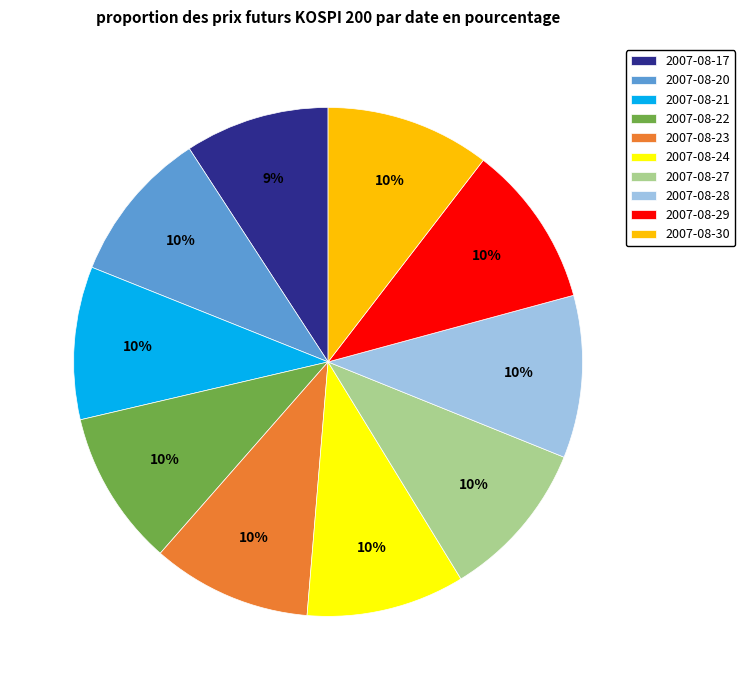

To the nearest percent, what percentage of the pie is 2007-08-23?

10%